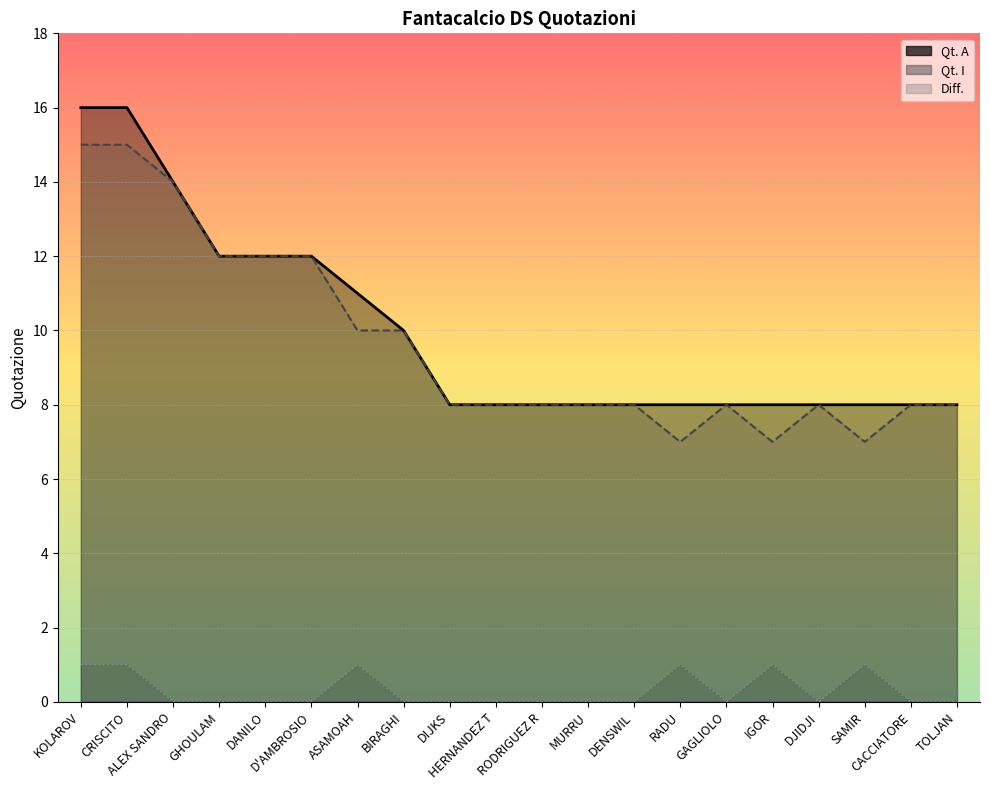

Which series has the largest total across all categories?

Qt. A